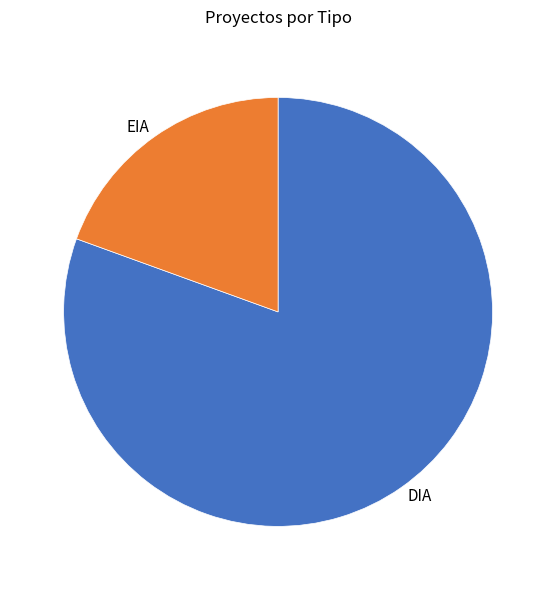

Does DIA account for over 50% of the chart?

Yes